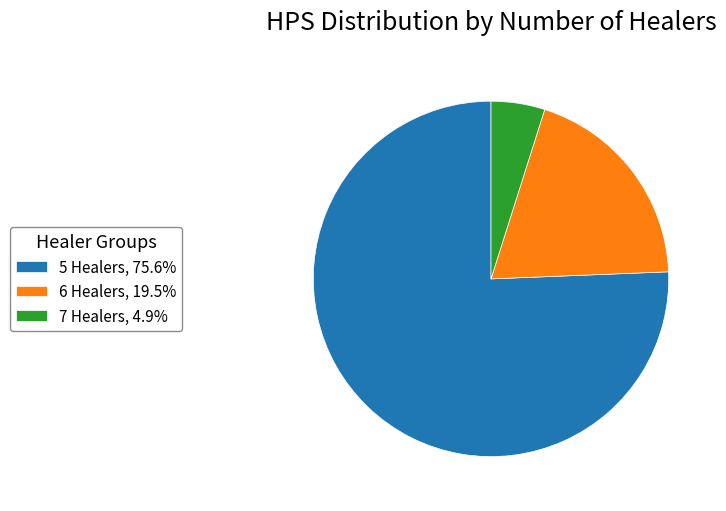

Is there any slice that represents more than half of the pie?

Yes